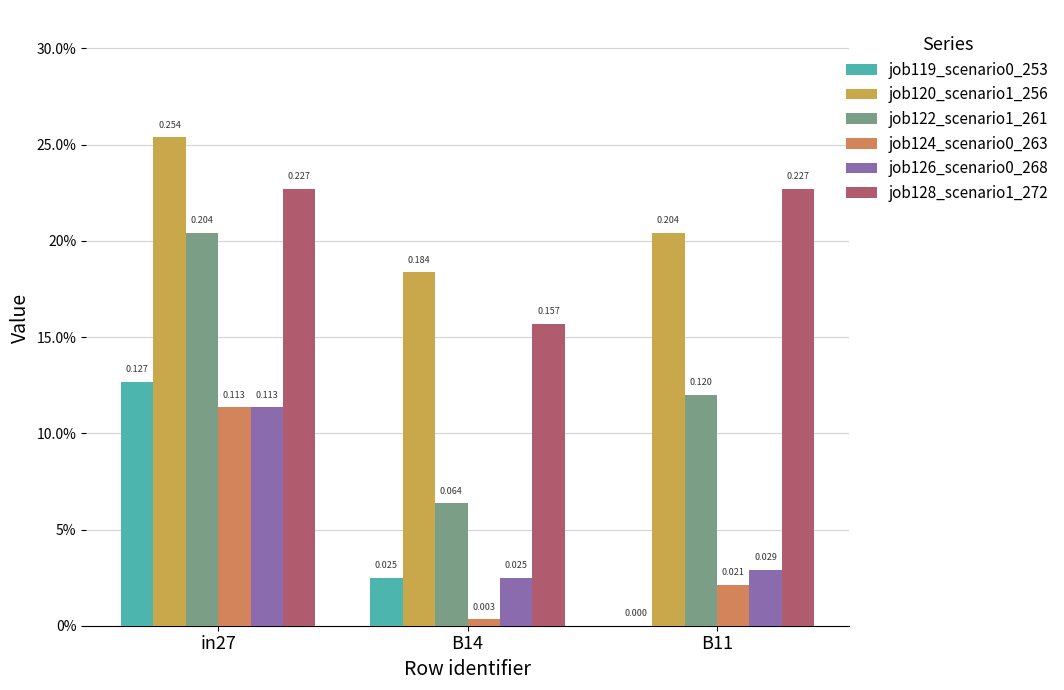

Is the value of job119_scenario0_253 at B14 greater than the value of job120_scenario1_256 at B14?

No